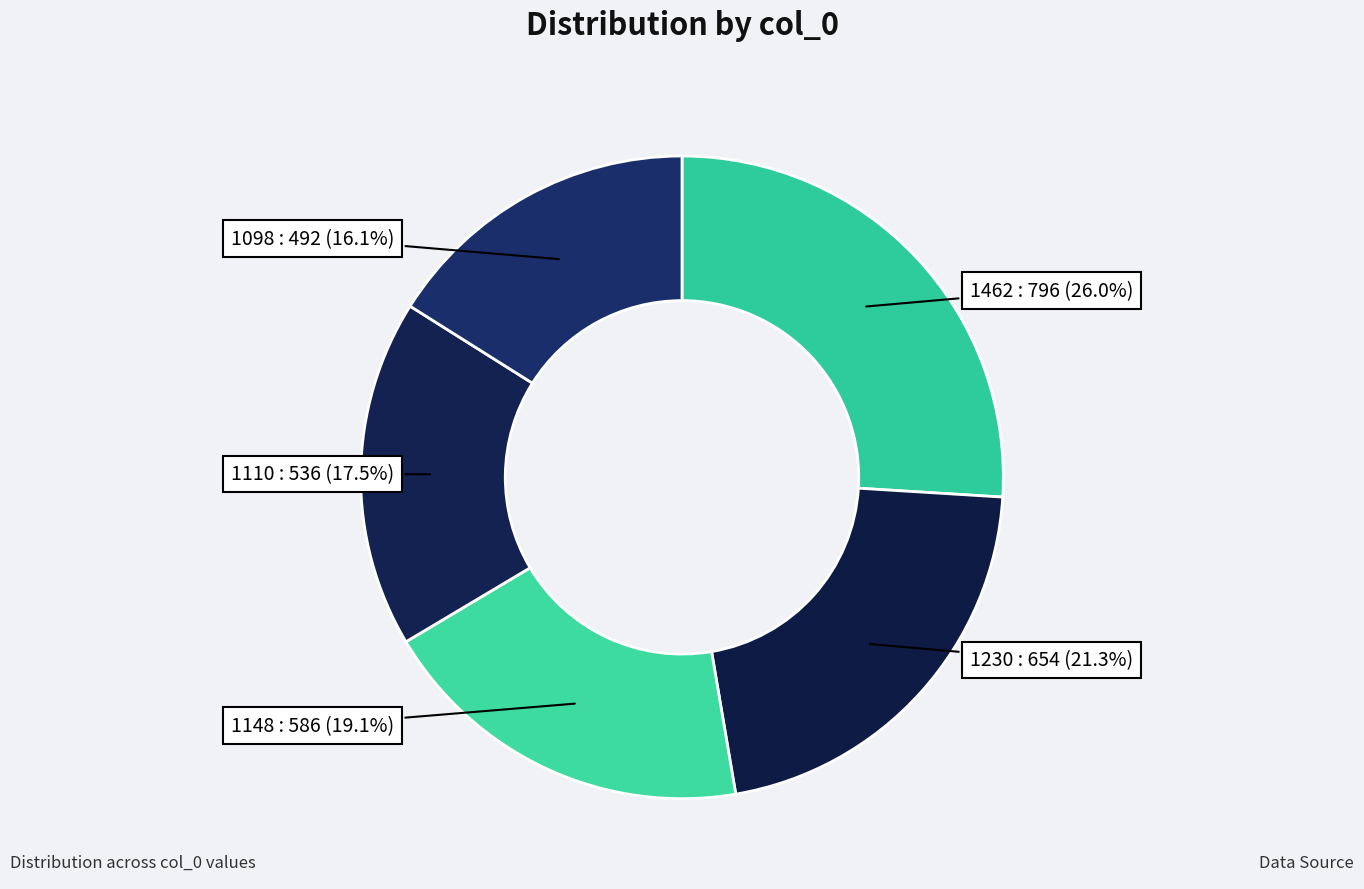

To the nearest percent, what is the combined percentage of 1098 and 1148?

35%